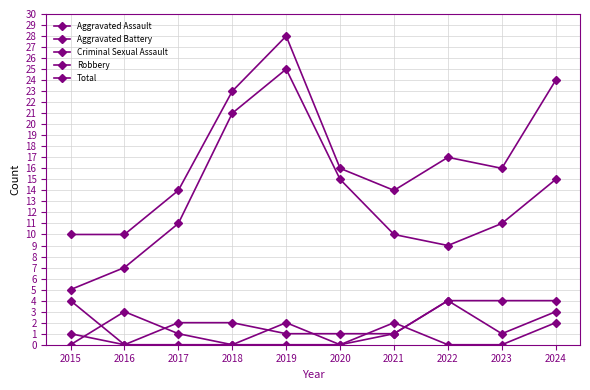

What is the minimum value for Robbery?

5